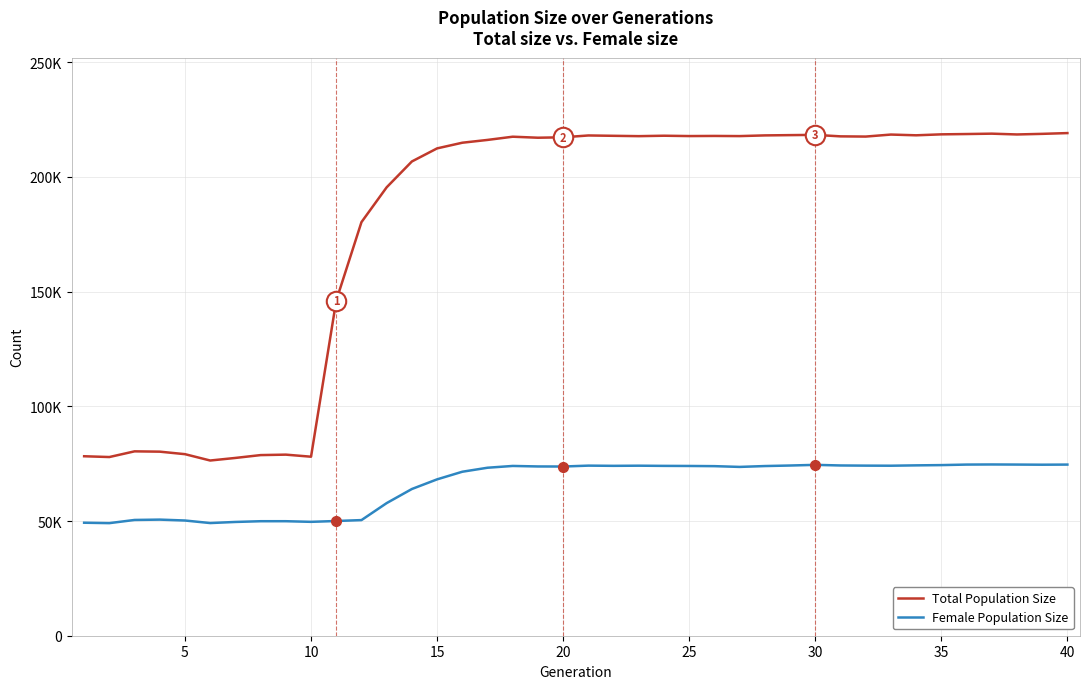

Does the chart display data point markers on the line(s)?

No